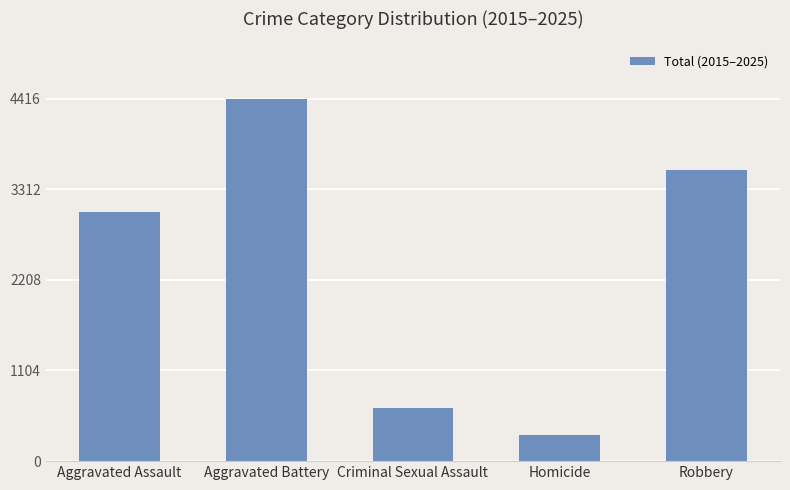

Rank the categories by value from lowest to highest.

Homicide, Criminal Sexual Assault, Aggravated Assault, Robbery, Aggravated Battery